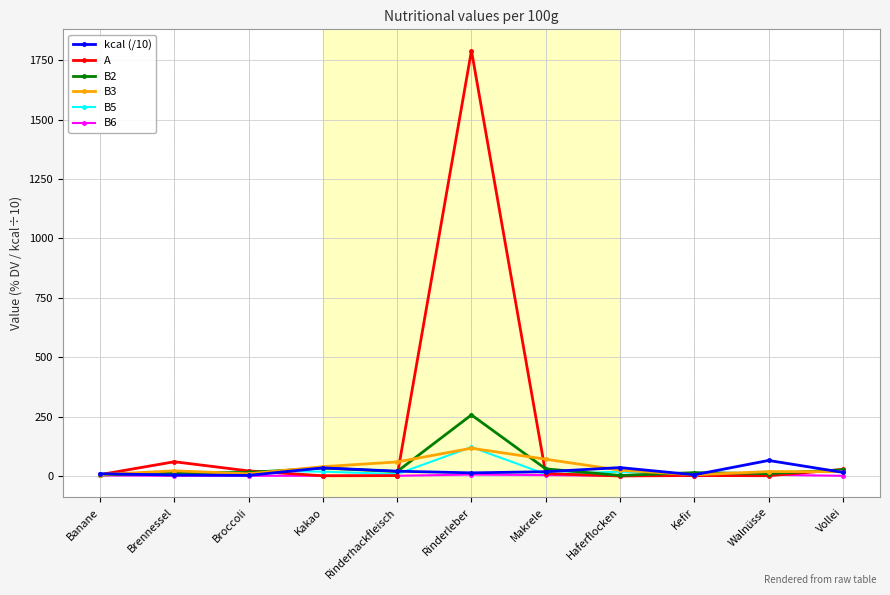

The A series shows 60.0 at Brennessel. True or false?

True